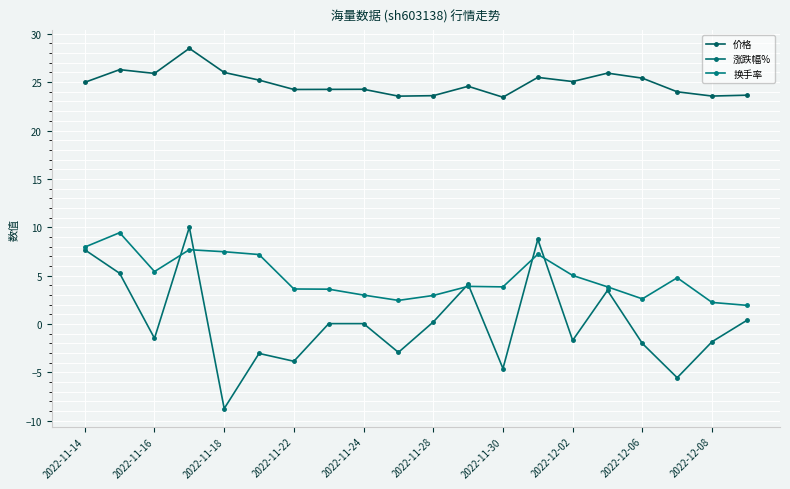

Which series has the widest spread of values?

涨跌幅%